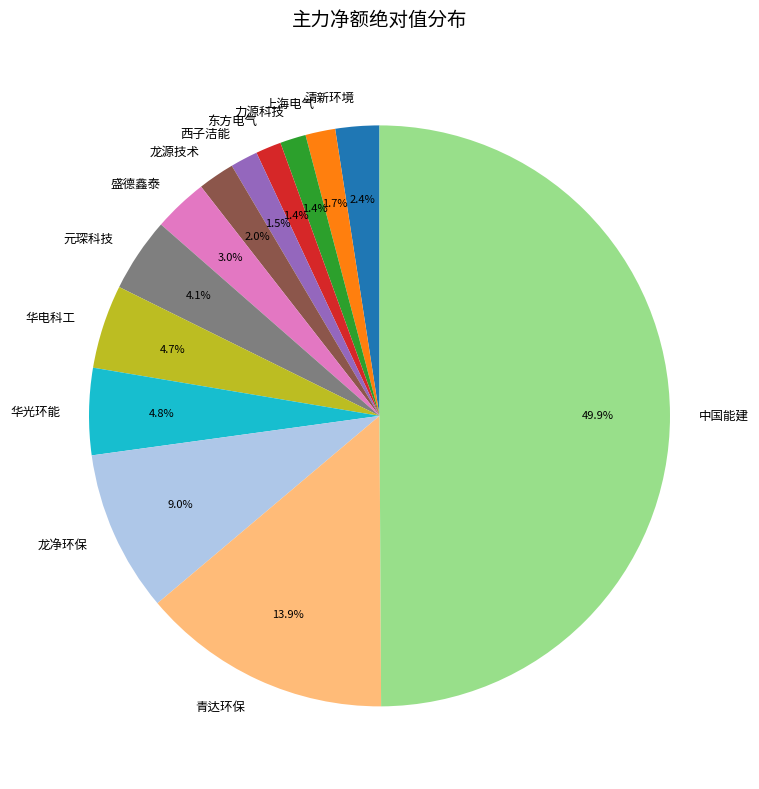

To the nearest percent, what percentage of the pie is 上海电气?

2%